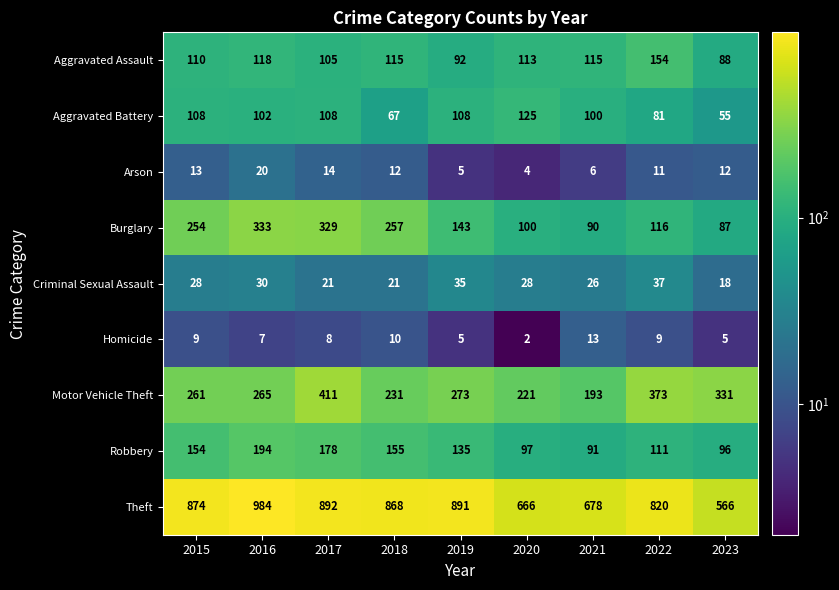

The Robbery series shows 91 at 2021. True or false?

True